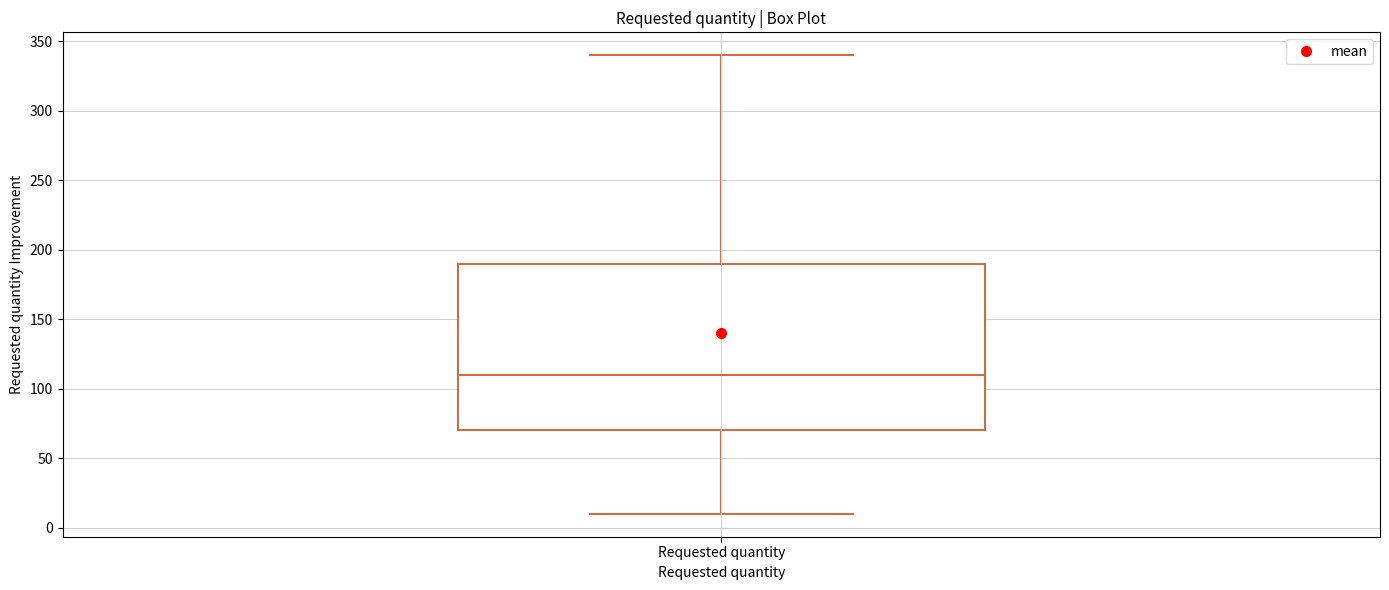

Transcribe this box plot: give where the median line is, the range the box spans, and where the two whiskers end, as read against the y-axis. The values are not printed on the chart, so give them approximately, as read against the axis.

median 110, box 70 to 190, whiskers 10 to 340